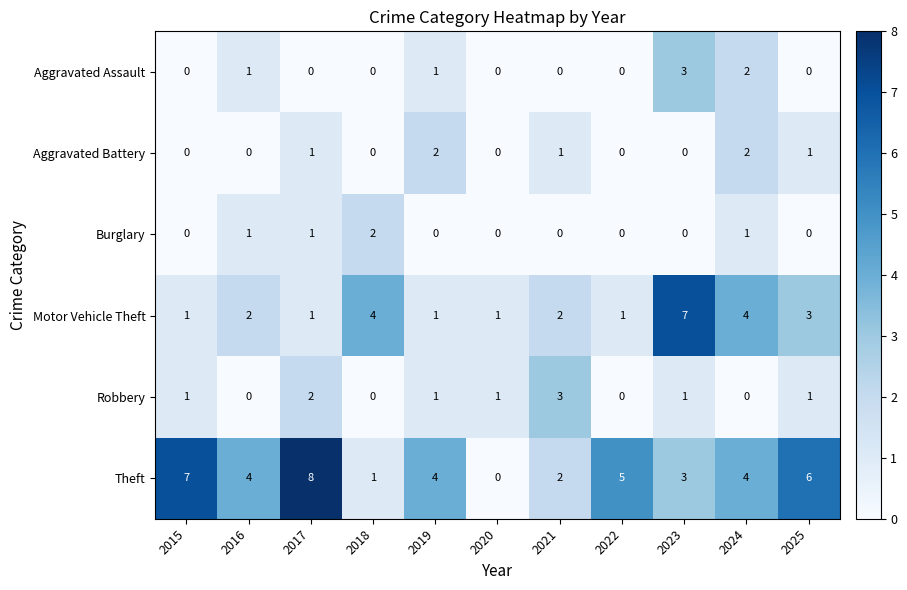

Between 2023 and 2024, which series saw the biggest shift?

Motor Vehicle Theft